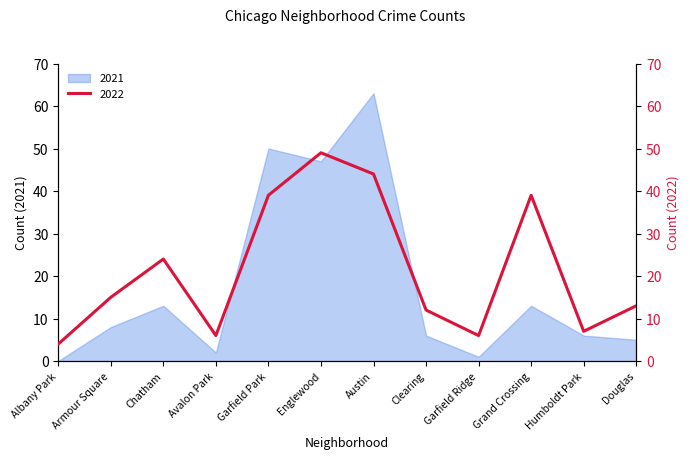

Reading left to right, transcribe all the data shown in this chart.

2022: Albany Park=4	Armour Square=15	Chatham=24	Avalon Park=6	Garfield Park=39	Englewood=49	Austin=44	Clearing=12	Garfield Ridge=6	Grand Crossing=39	Humboldt Park=7	Douglas=13
2021: Albany Park=0	Armour Square=8	Chatham=13	Avalon Park=2	Garfield Park=50	Englewood=47	Austin=63	Clearing=6	Garfield Ridge=1	Grand Crossing=13	Humboldt Park=6	Douglas=5